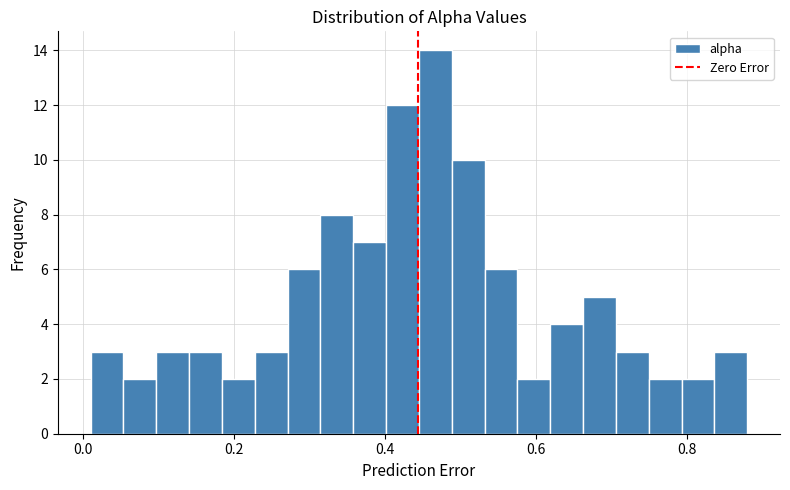

Around what value on the x-axis is the tallest bar? Give the approximate position of its centre, as read against the axis.

0.46